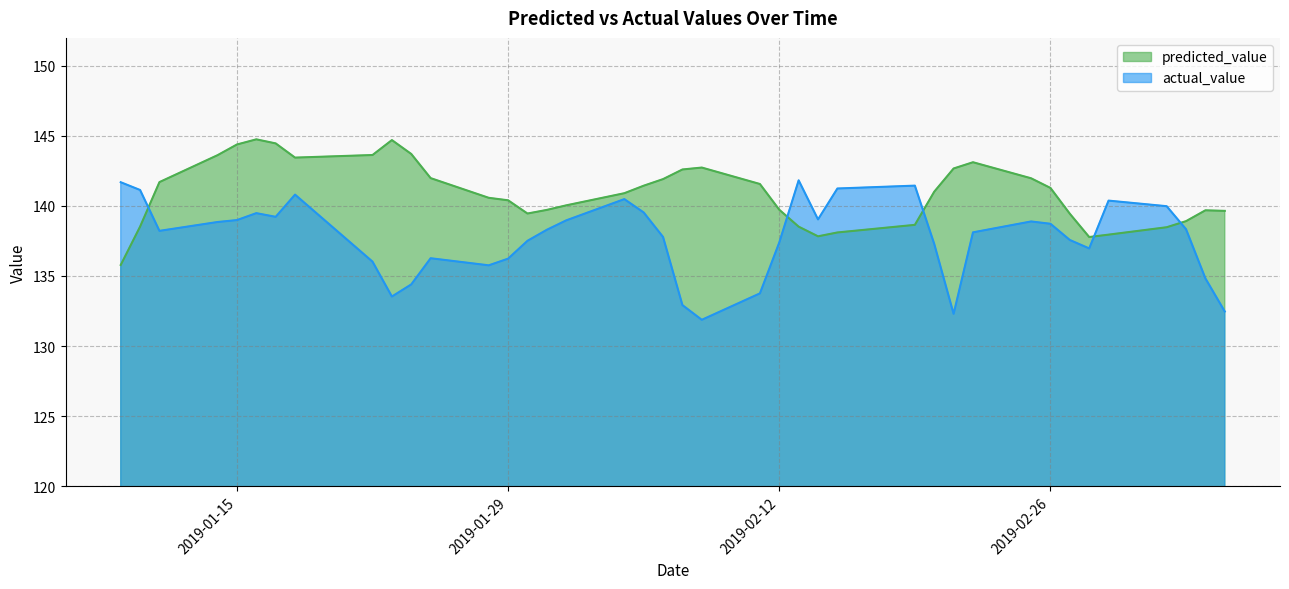

What is the label of the 11th point from the right?

2019-02-21